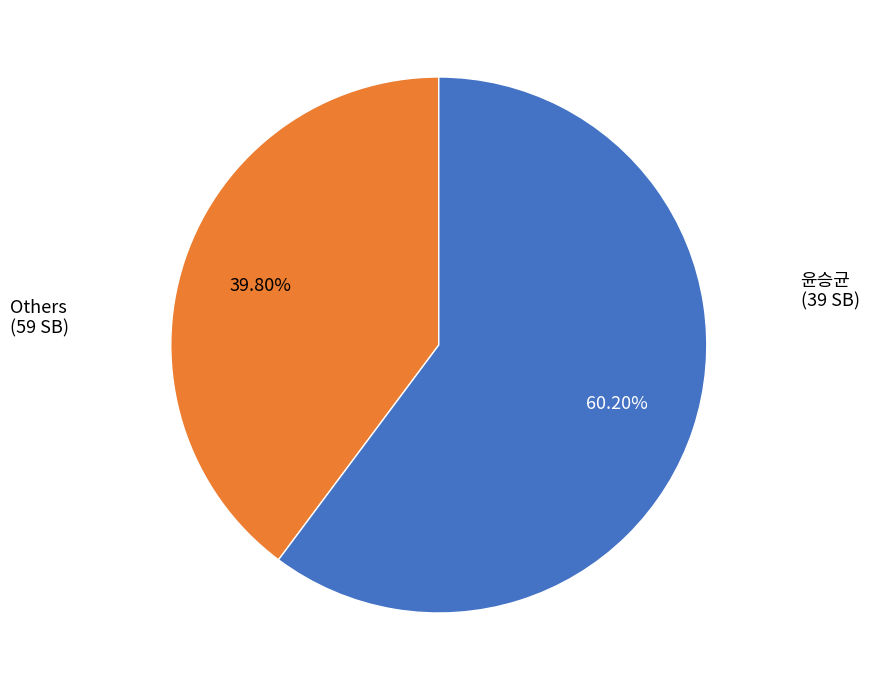

To the nearest percent, what is the average slice percentage?

50%